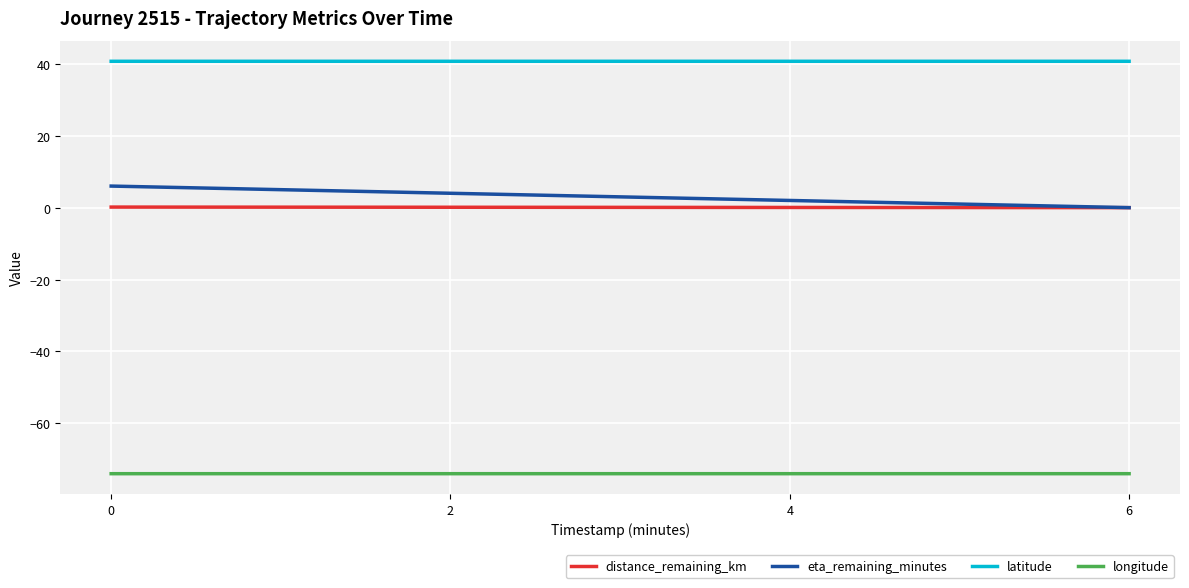

True or false: longitude and eta_remaining_minutes intersect in this chart.

False